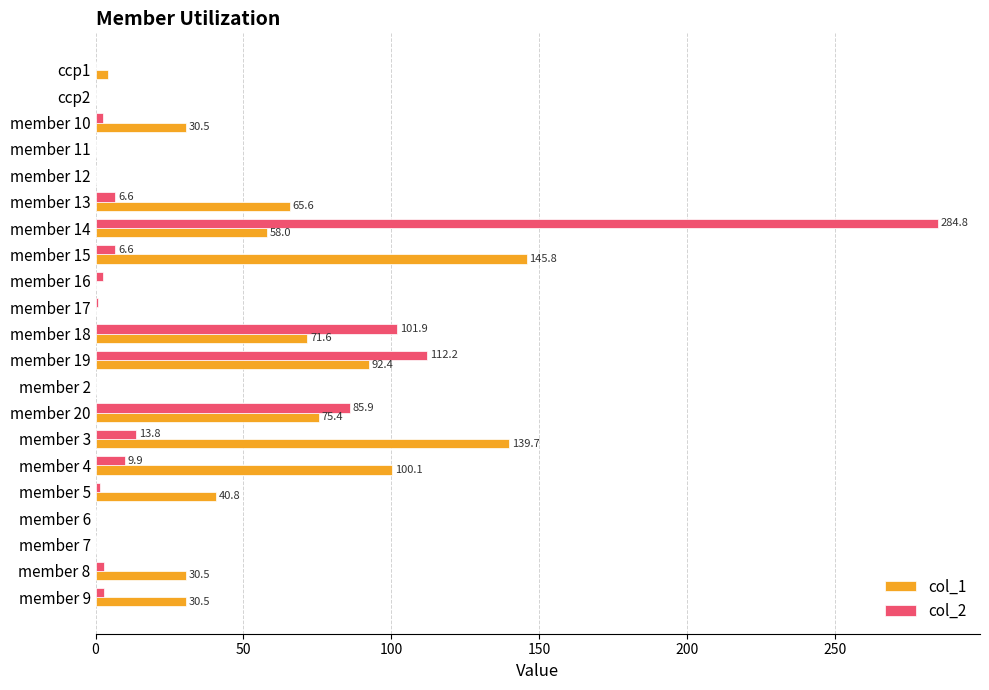

Is it true that col_1 equals 30.5 at member 10?

True